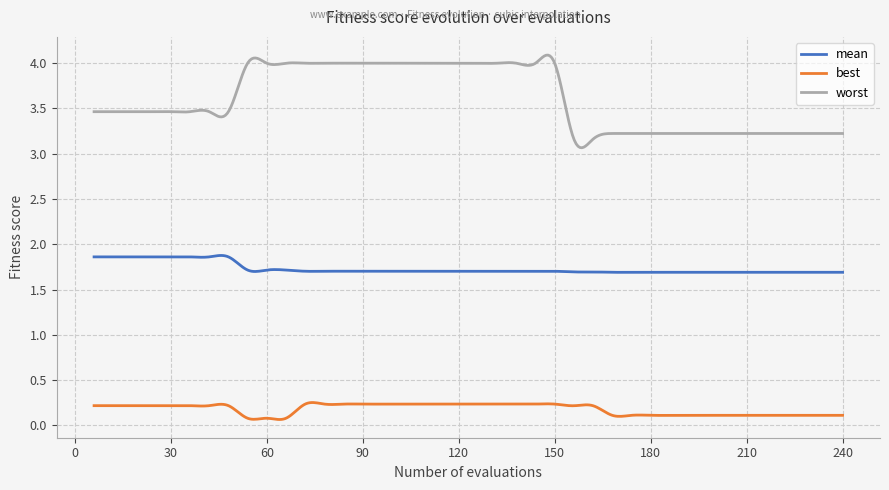

What is the sum of all mean values?

692.0